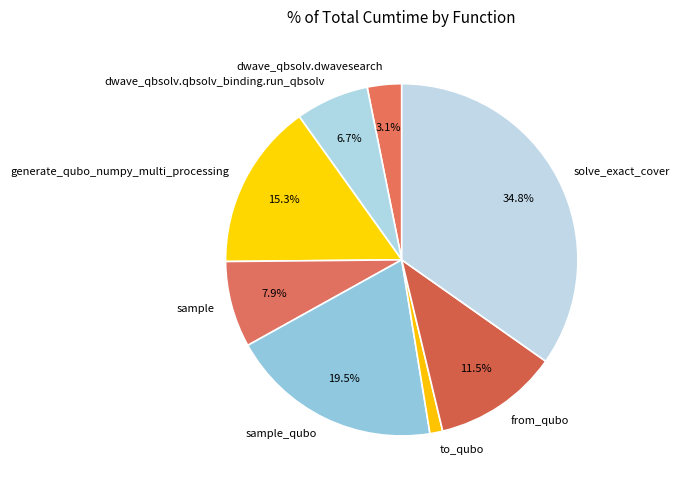

Which category has the smallest portion of the pie?

to_qubo